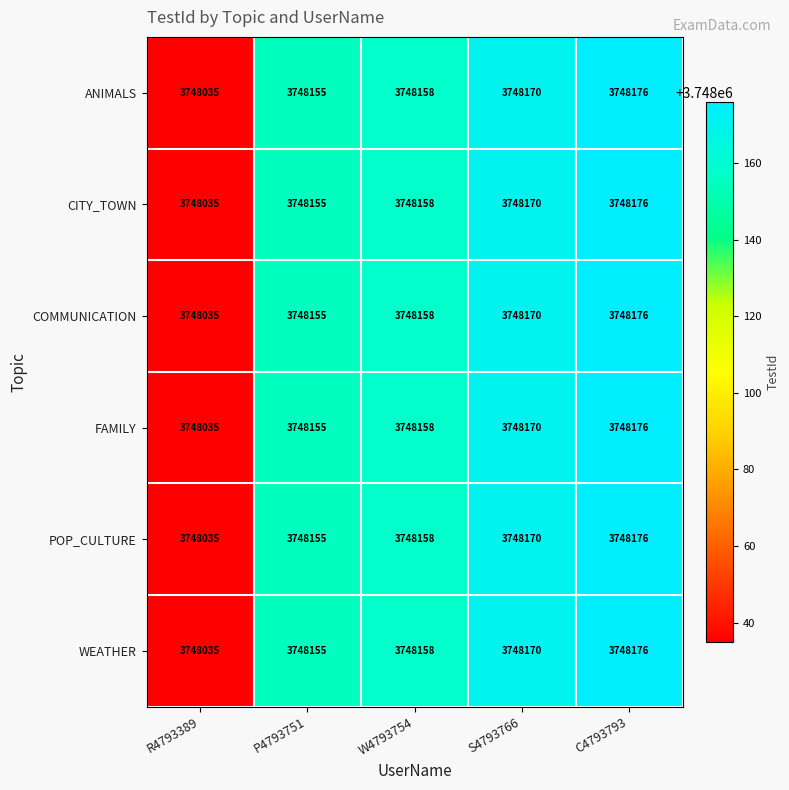

At which label is COMMUNICATION closest to 3748105?

P4793751